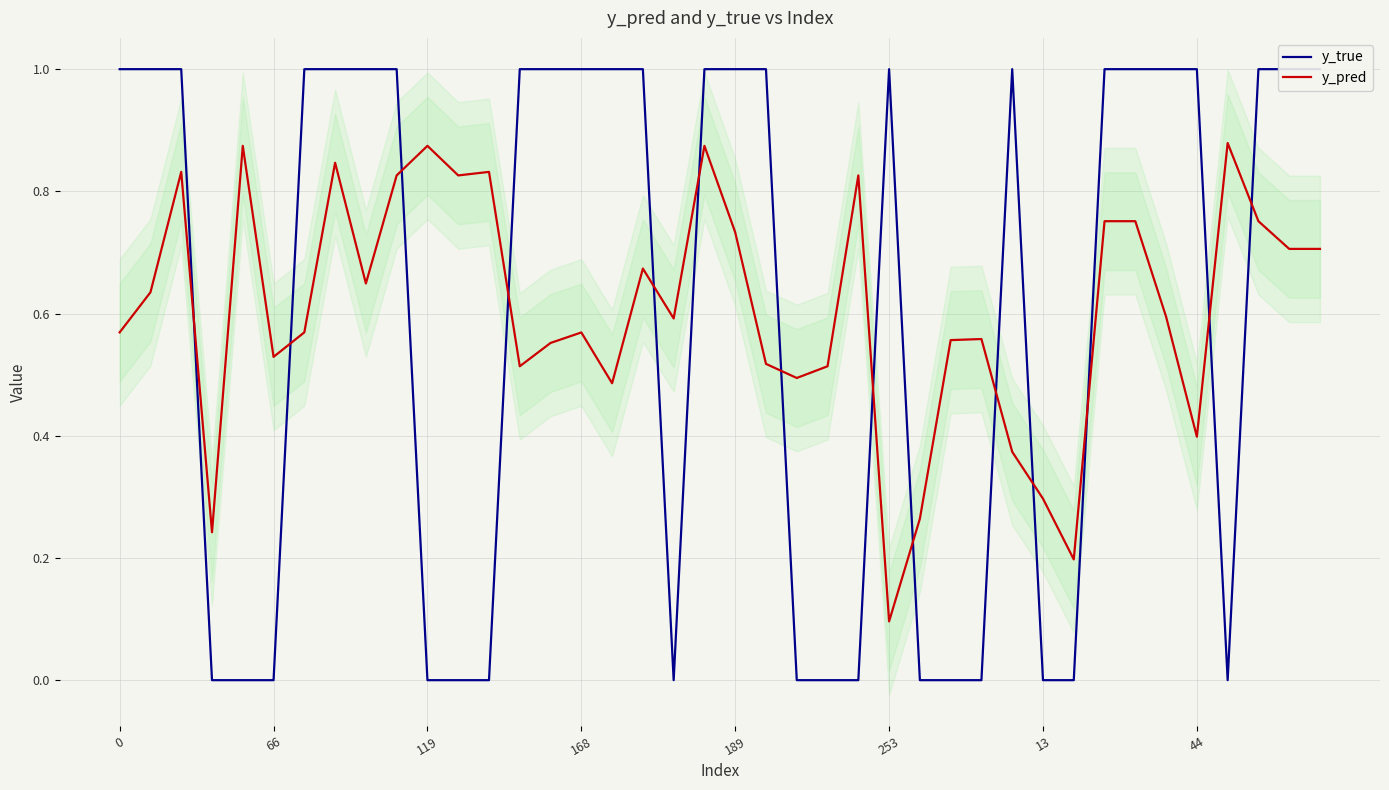

Where is the first local minimum for y_true?

18